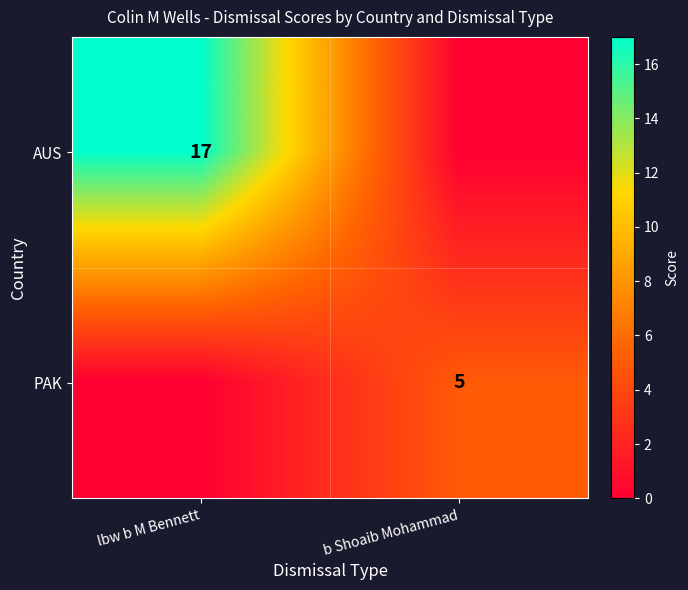

The PAK series shows 2 at b Shoaib Mohammad. True or false?

False